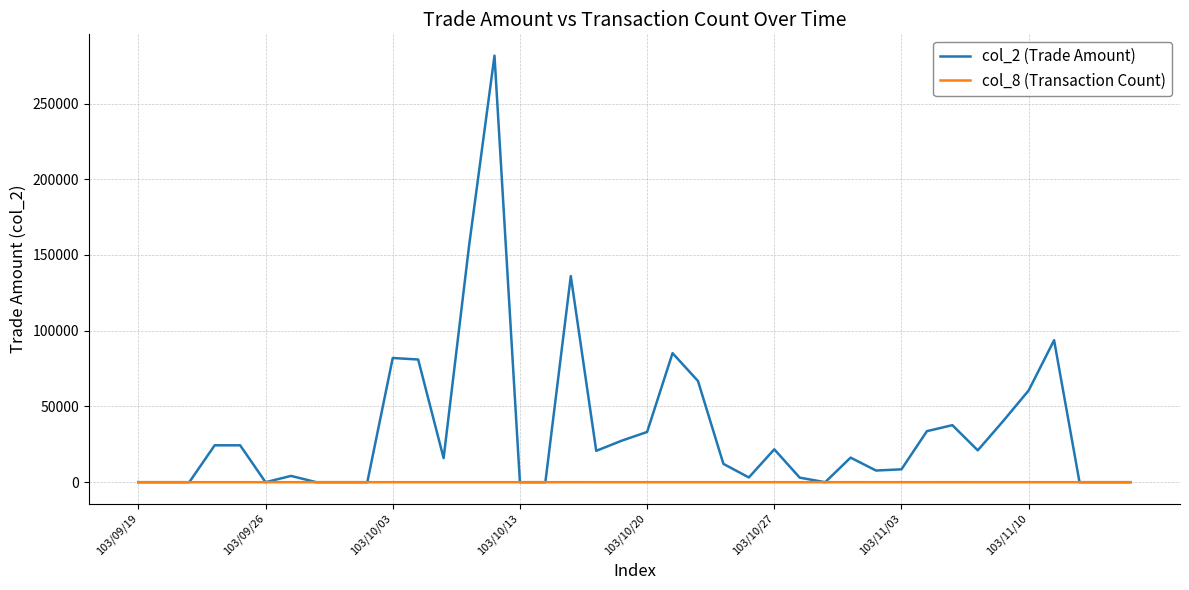

Rank the series by their maximum value, from lowest to highest.

col_8 (Transaction Count), col_2 (Trade Amount)